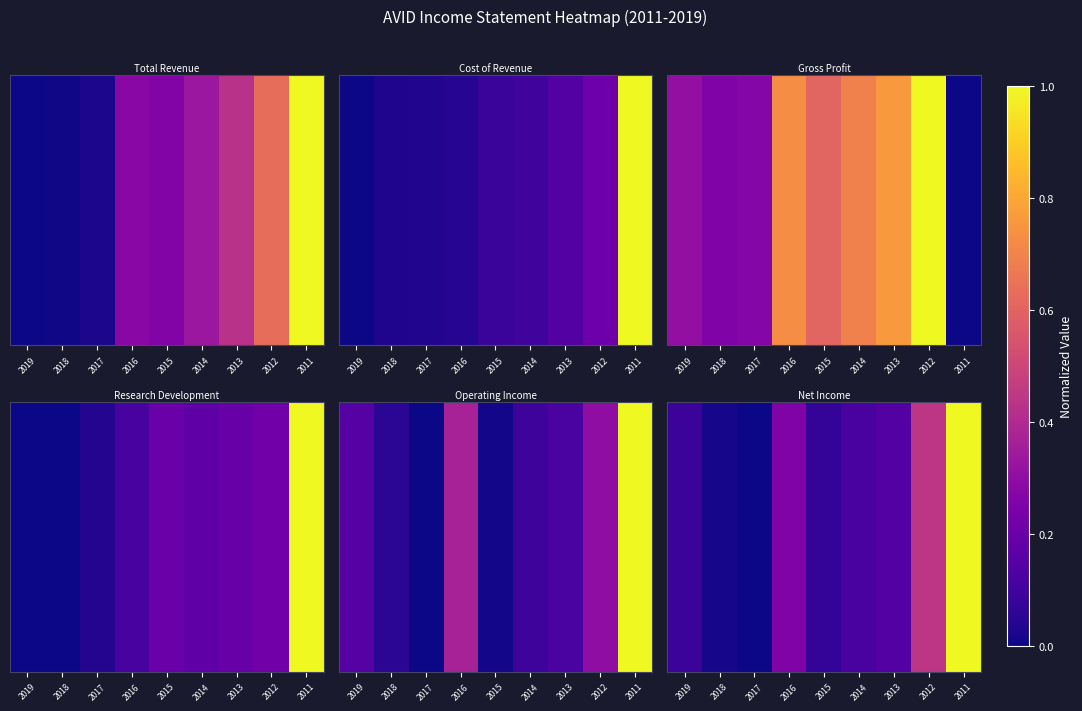

How many data points are above 0?

8